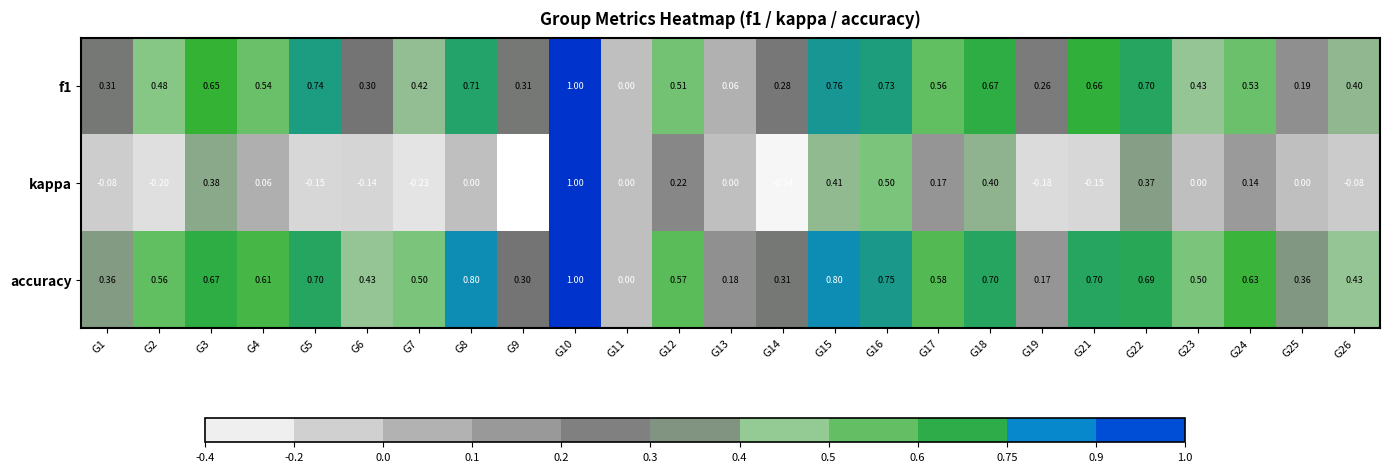

Which series has the largest range (max minus min)?

kappa